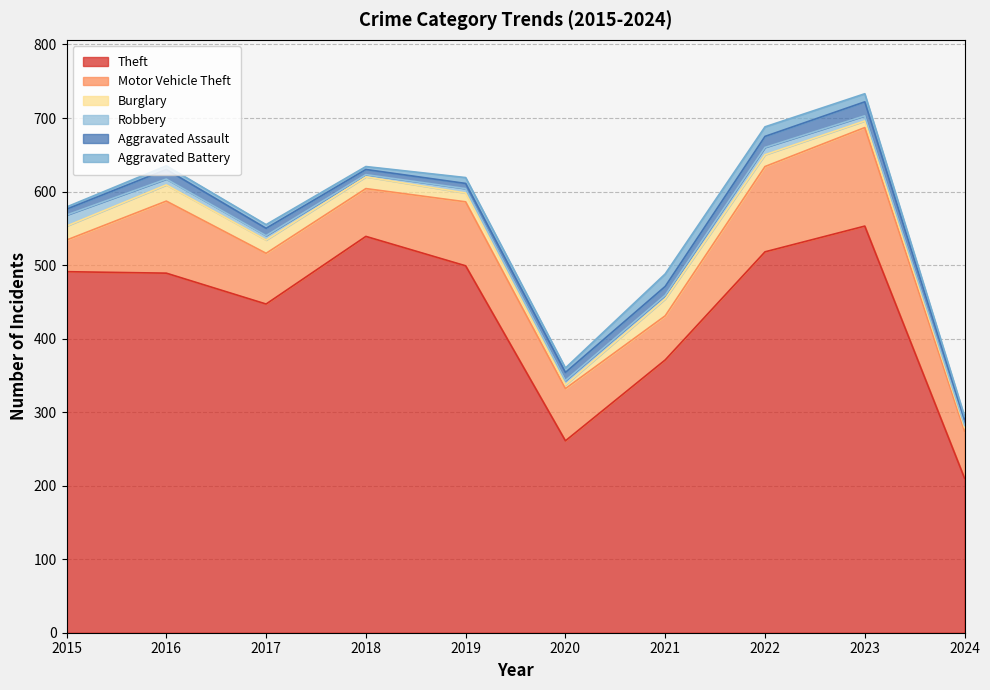

At 2022, list the series in order from smallest to largest.

Robbery, Aggravated Battery, Aggravated Assault, Burglary, Motor Vehicle Theft, Theft